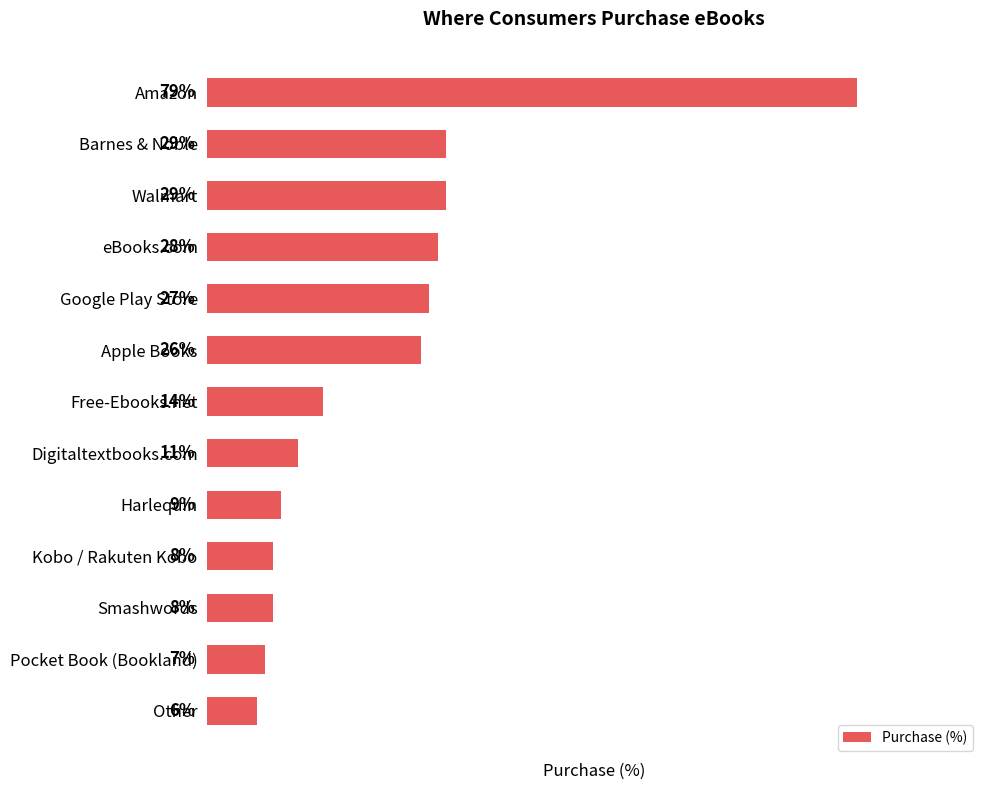

Which has a higher value, Free-Ebooks.net or Walmart?

Walmart